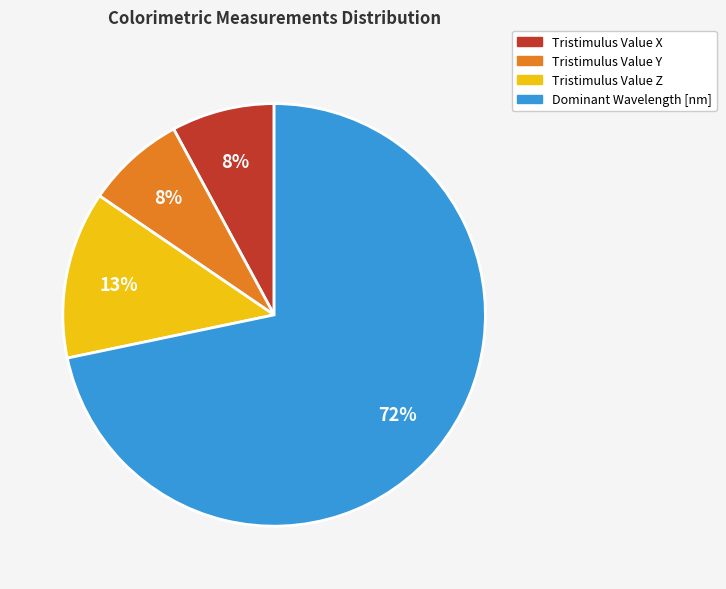

Which category has the biggest portion of the pie?

Dominant Wavelength [nm]